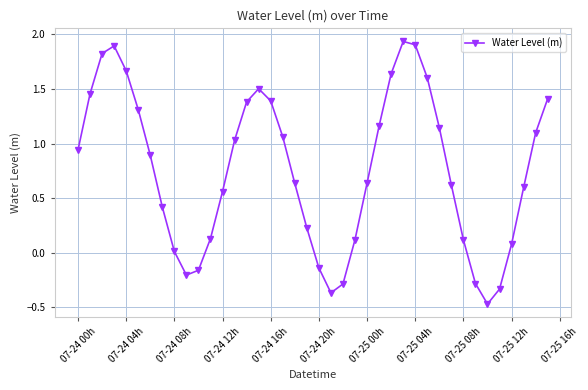

How many points are higher than both their immediate neighbors (excluding endpoints)?

3